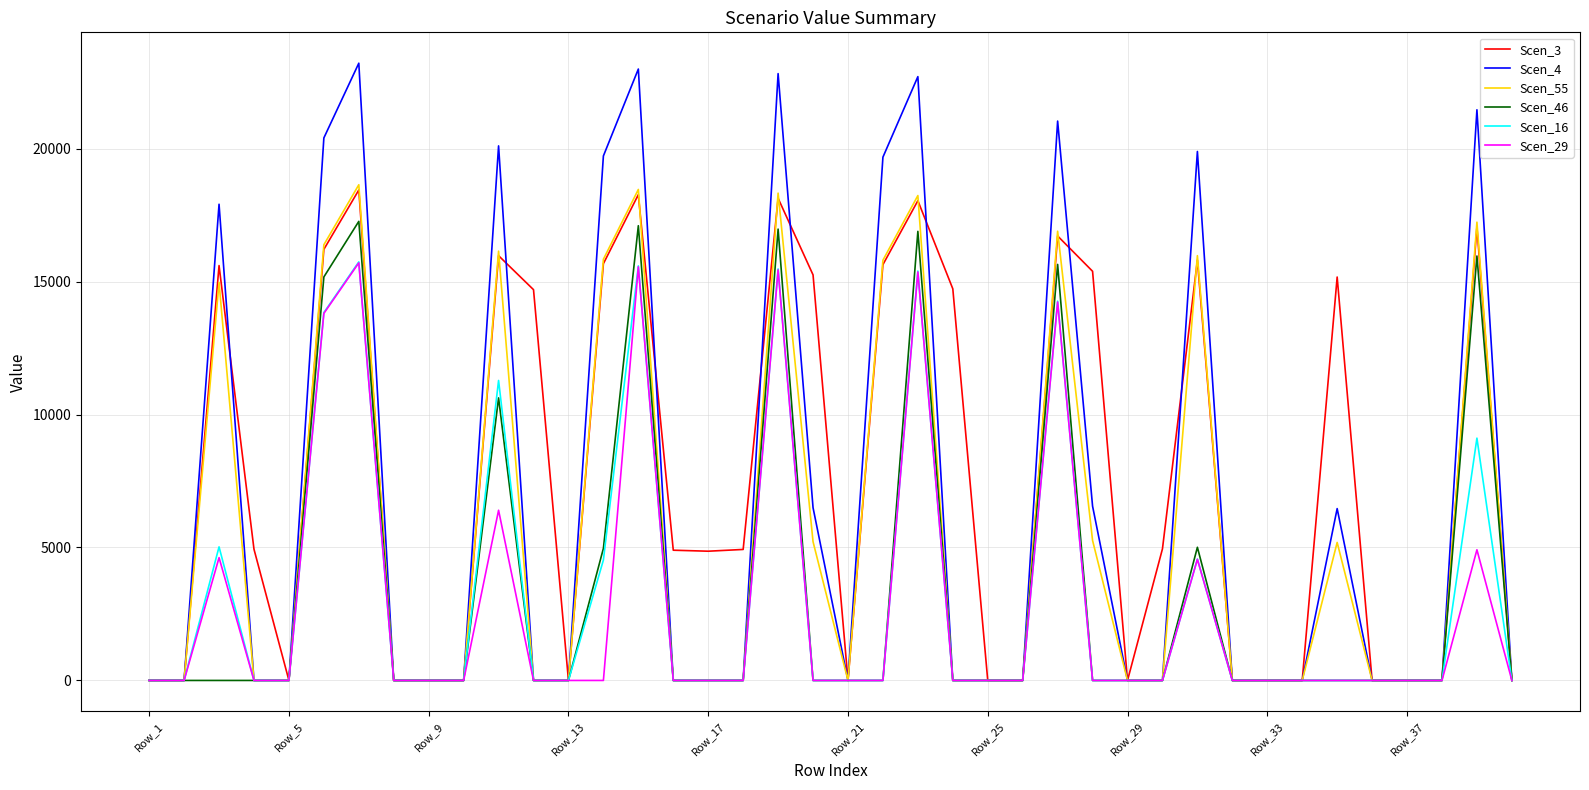

At how many categories does at least one series exceed 11206?

17